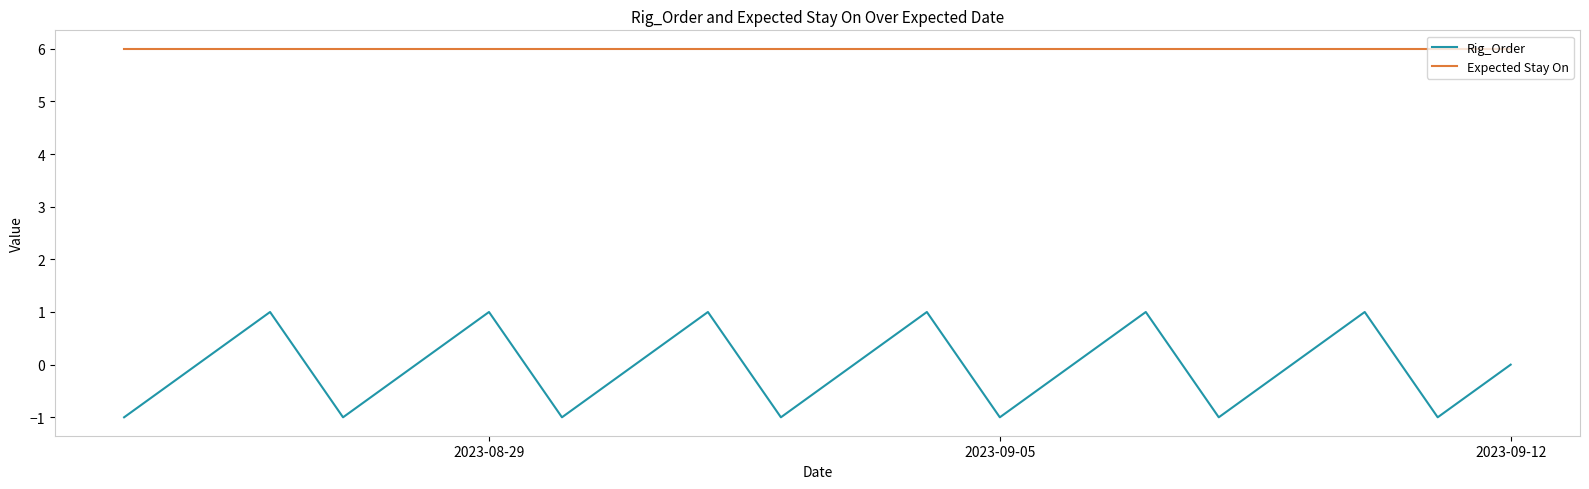

Reading left to right, transcribe all the data shown in this chart.

Rig_Order: -1	0	1	-1	0	1	-1	0	1	-1	0	1	-1	0	1	-1	0	1	-1	0
Expected Stay On: 6	6	6	6	6	6	6	6	6	6	6	6	6	6	6	6	6	6	6	6